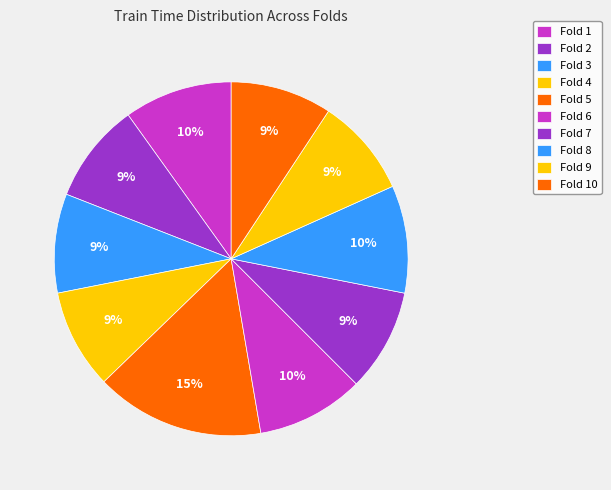

How many segments does this pie chart have?

10